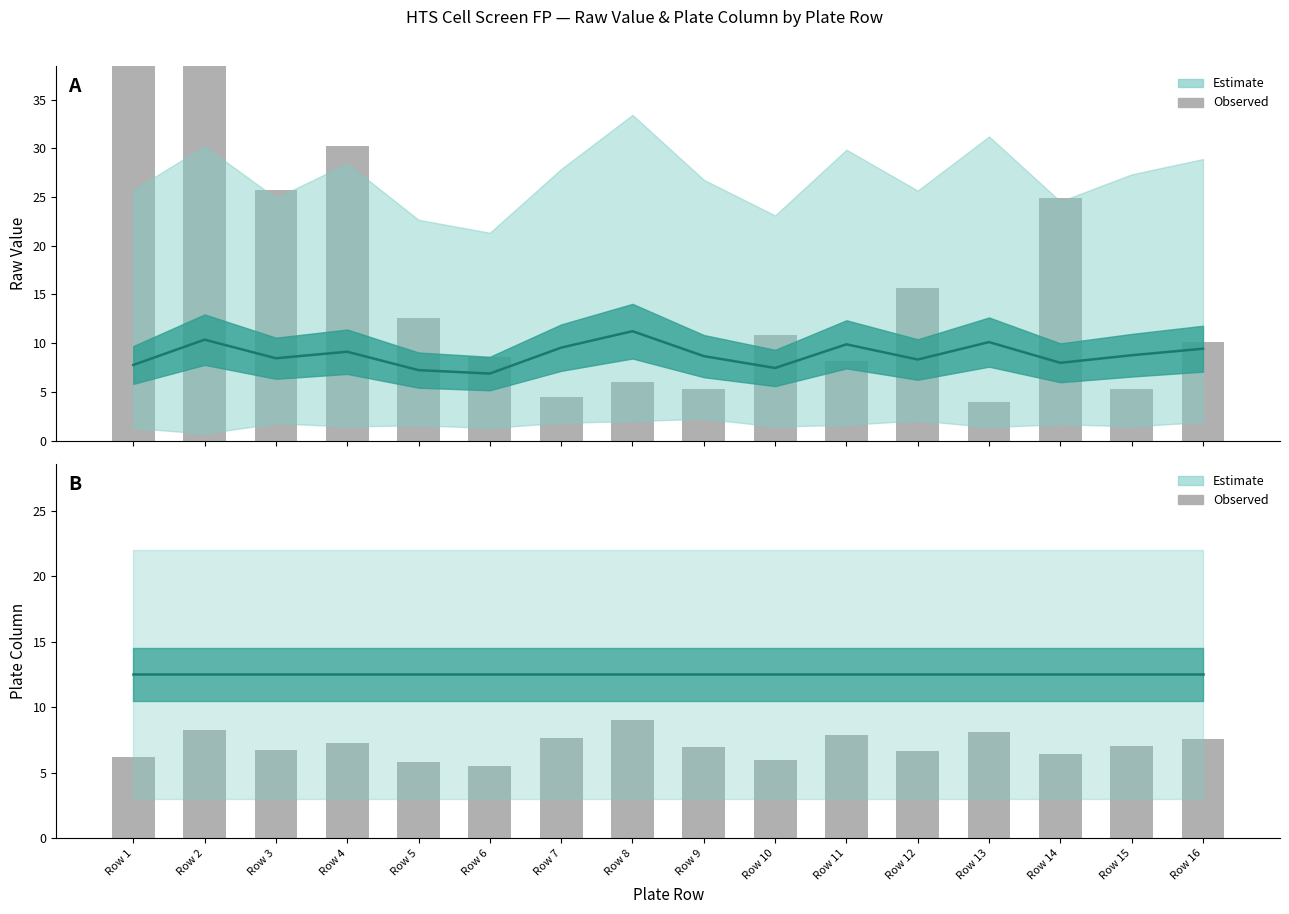

Reading left to right, what are all the values shown in this chart?

Estimate mean: Row 1=12.5	Row 2=12.5	Row 3=12.5	Row 4=12.5	Row 5=12.5	Row 6=12.5	Row 7=12.5	Row 8=12.5	Row 9=12.5	Row 10=12.5	Row 11=12.5	Row 12=12.5	Row 13=12.5	Row 14=12.5	Row 15=12.5	Row 16=12.5
Observed: Row 1=6.2	Row 2=8.3	Row 3=6.8	Row 4=7.3	Row 5=5.8	Row 6=5.5	Row 7=7.6	Row 8=9.0	Row 9=6.9	Row 10=6.0	Row 11=7.9	Row 12=6.7	Row 13=8.1	Row 14=6.4	Row 15=7.0	Row 16=7.5